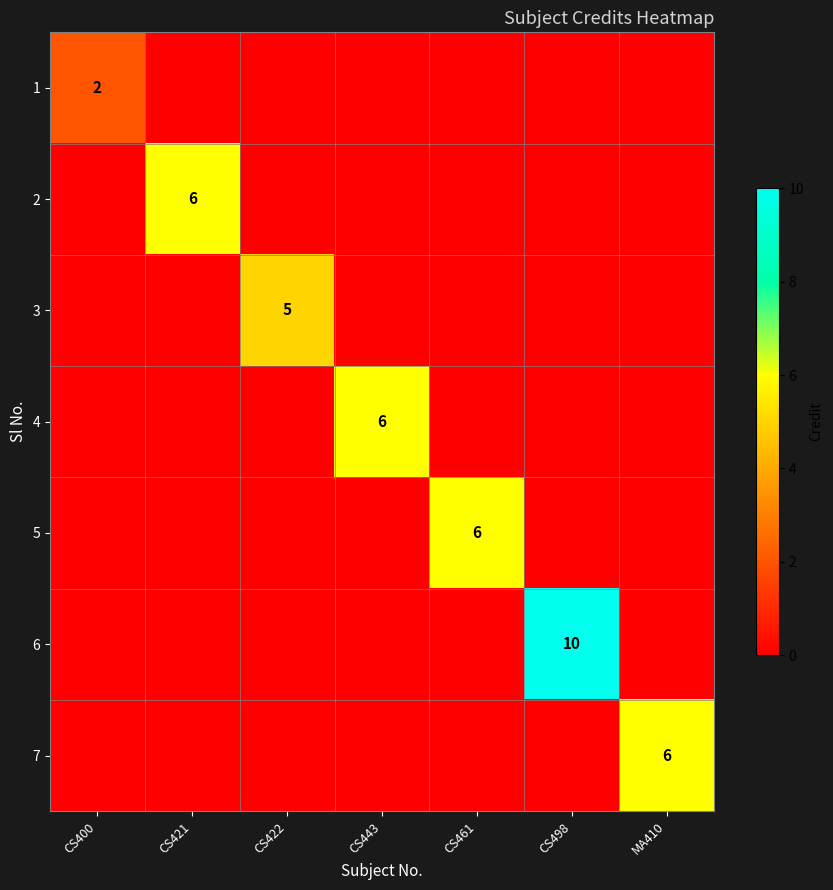

The 6 series shows 2 at CS498. True or false?

False